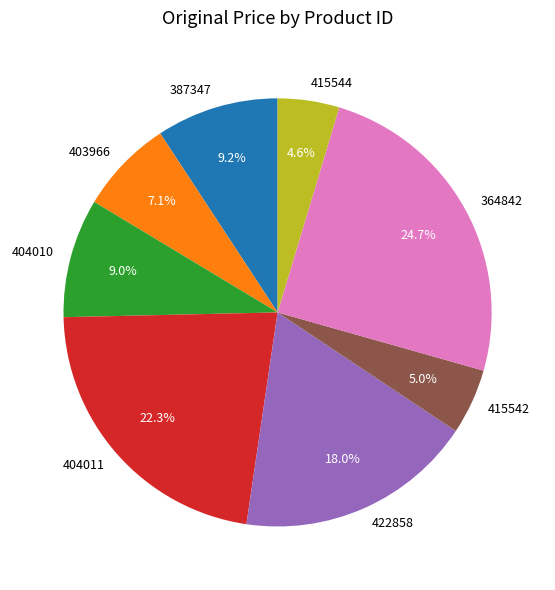

Which slice is the largest?

364842